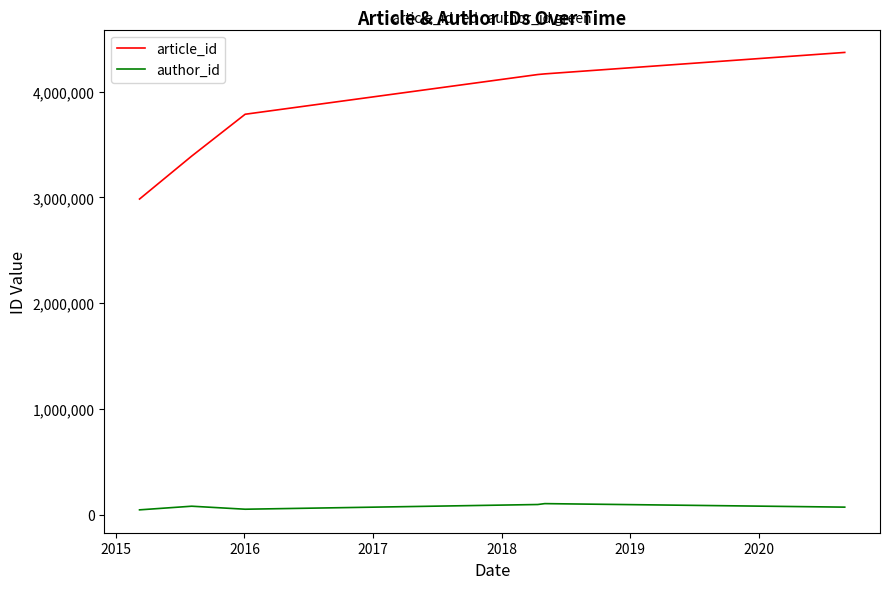

Which series has the widest spread of values?

article_id